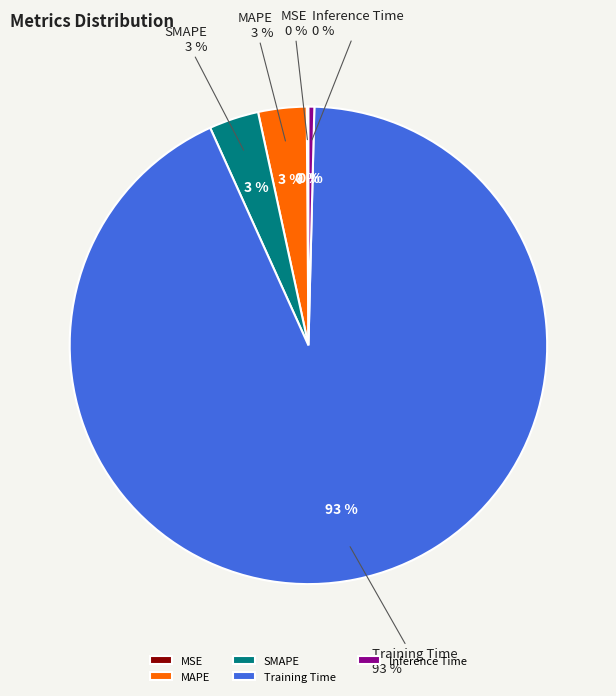

The SMAPE slice represents 1% of the pie. True or false?

False